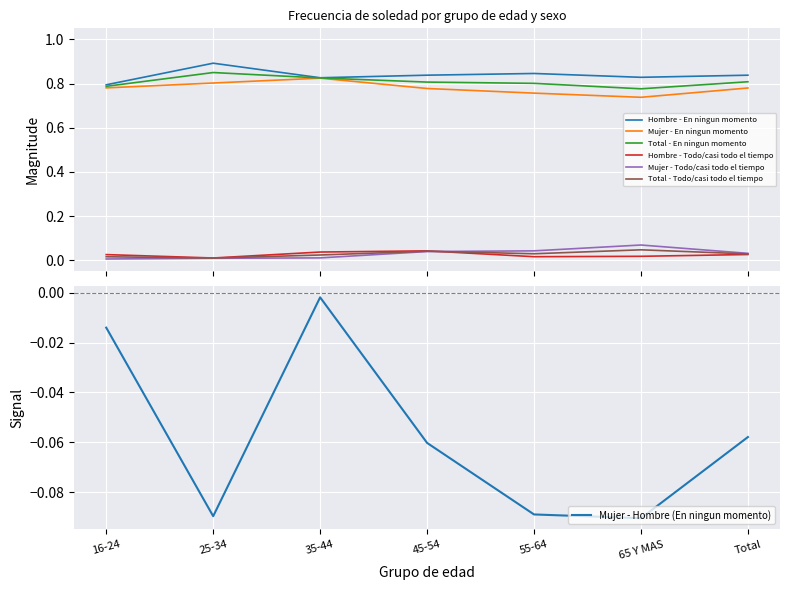

What is the difference between the maximum and minimum values in the Total - En ningun momento series?

0.1